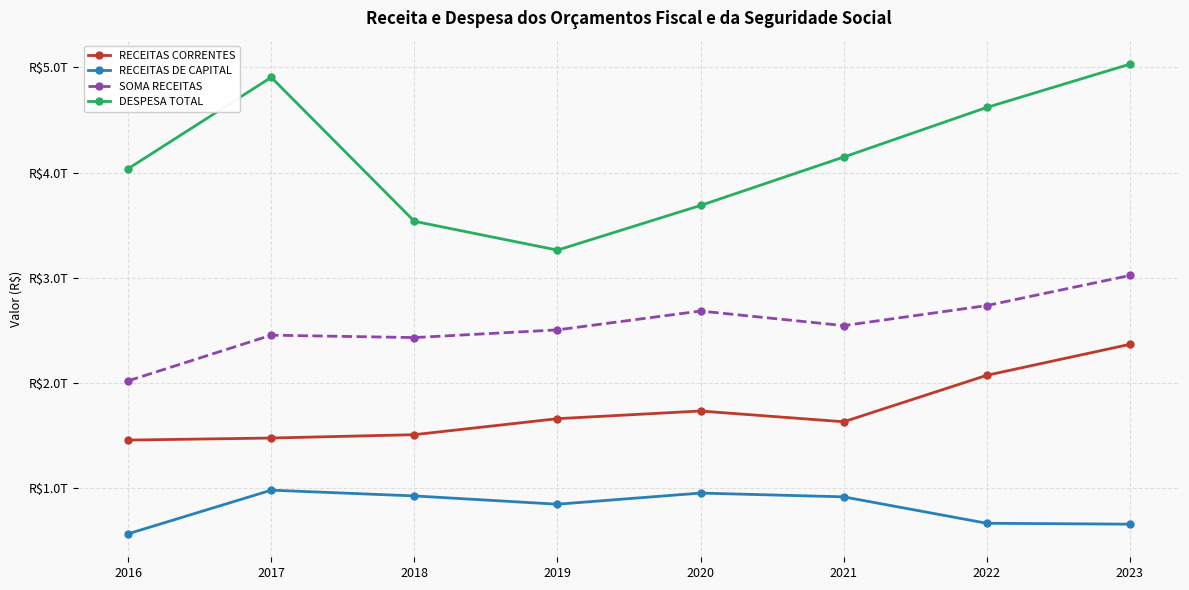

At which label does RECEITAS CORRENTES first exceed 1658610787122?

2020